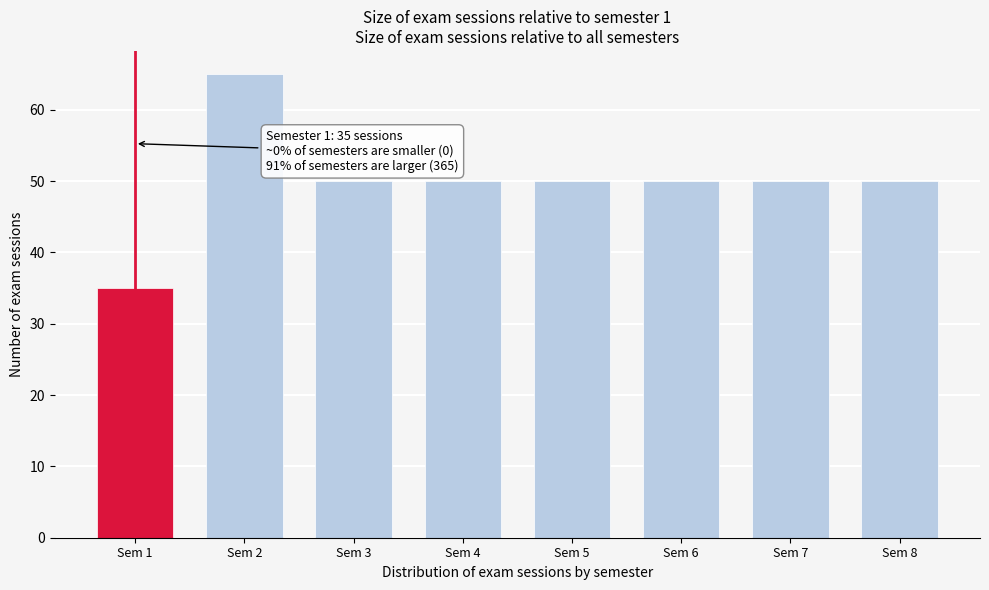

Reading left to right, transcribe all the data shown in this chart.

Sem 1=35	Sem 2=65	Sem 3=50	Sem 4=50	Sem 5=50	Sem 6=50	Sem 7=50	Sem 8=50